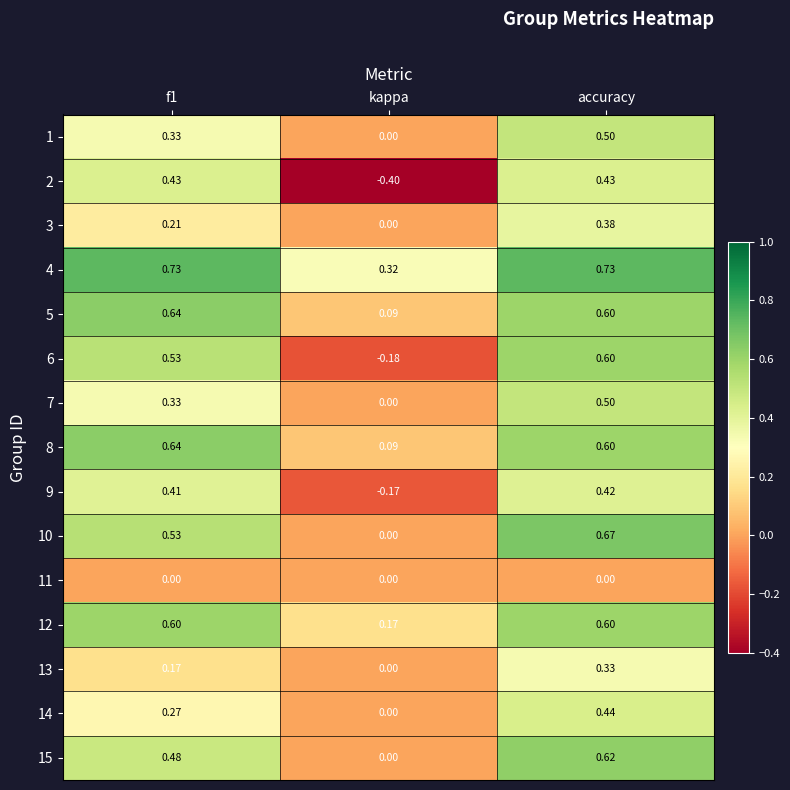

Where is 15 nearest to the value 0?

kappa